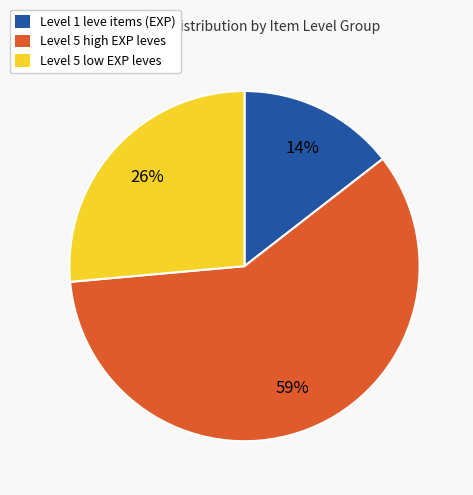

What is the smallest slice in the pie chart?

Level 1 leve items (EXP)